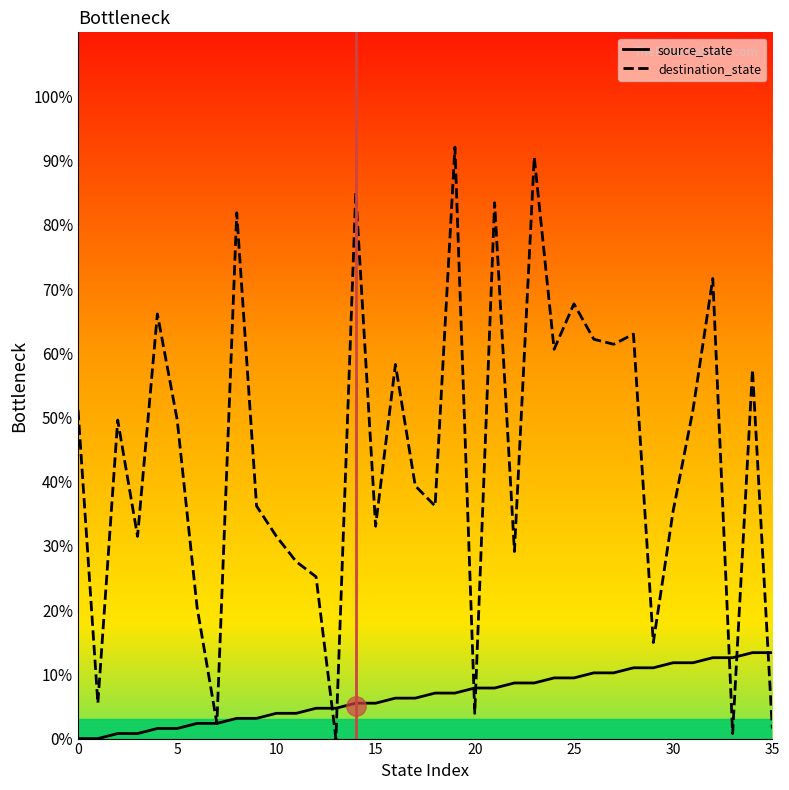

What is the difference between the second highest and second lowest values in the destination_state series?

89.8